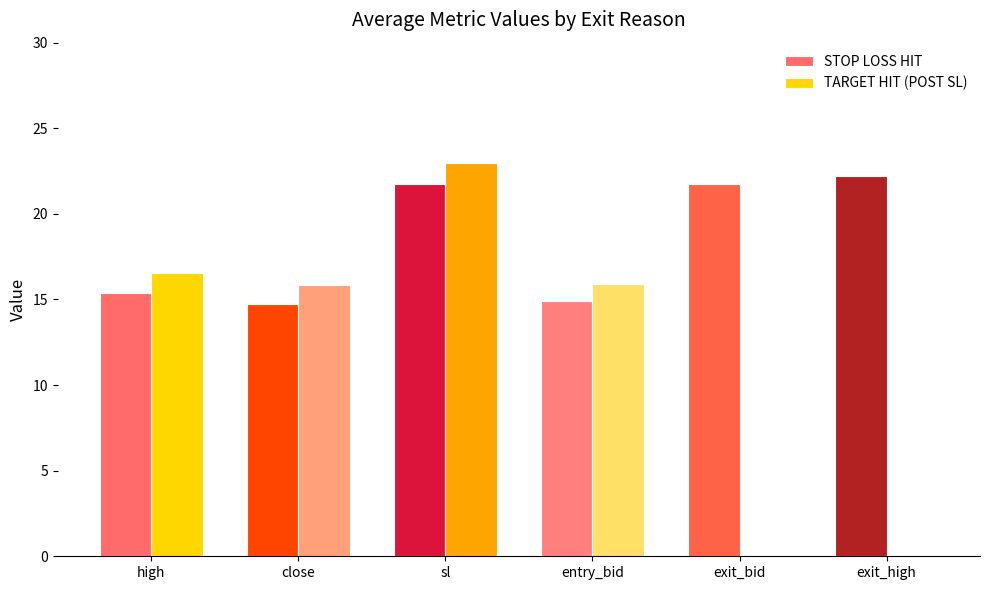

At which category is the sum across all series the highest?

sl